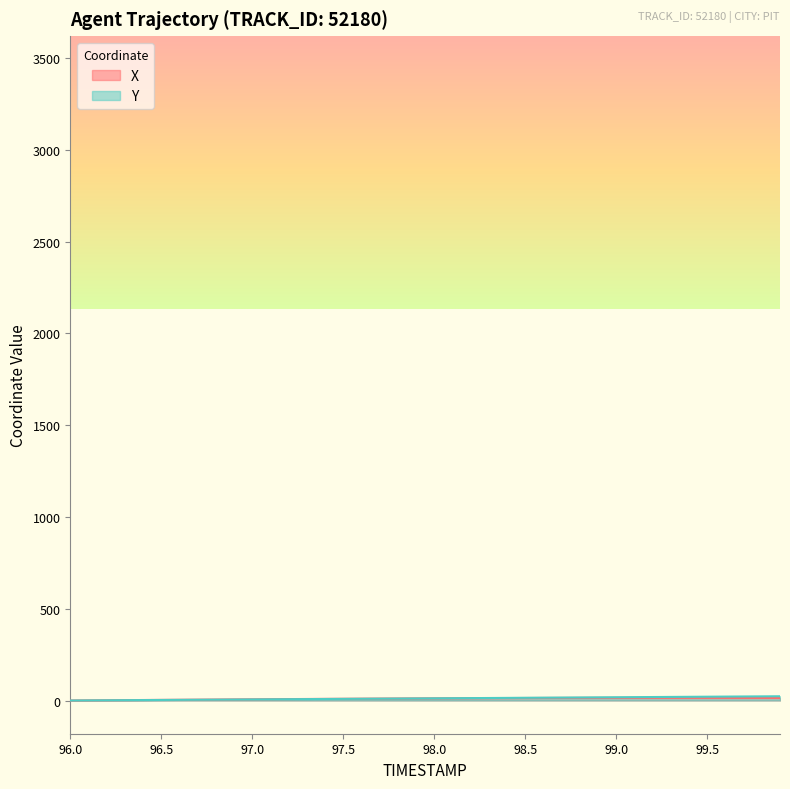

Rank the series by their average value, from highest to lowest.

Y, X